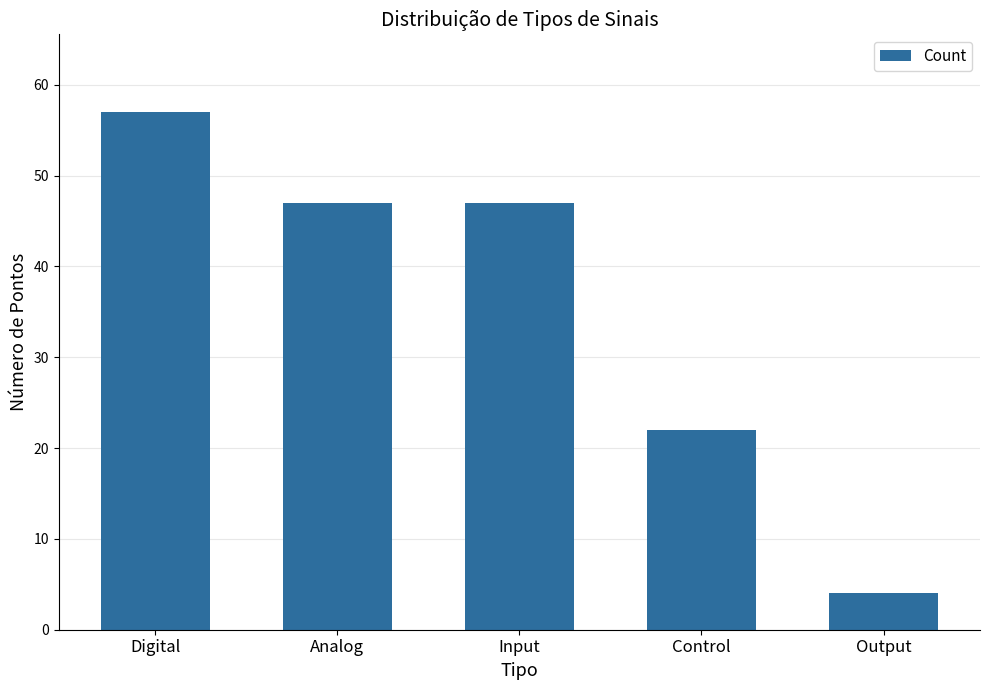

Reading right to left, what are all the values shown in this chart?

Output=4	Control=22	Input=47	Analog=47	Digital=57